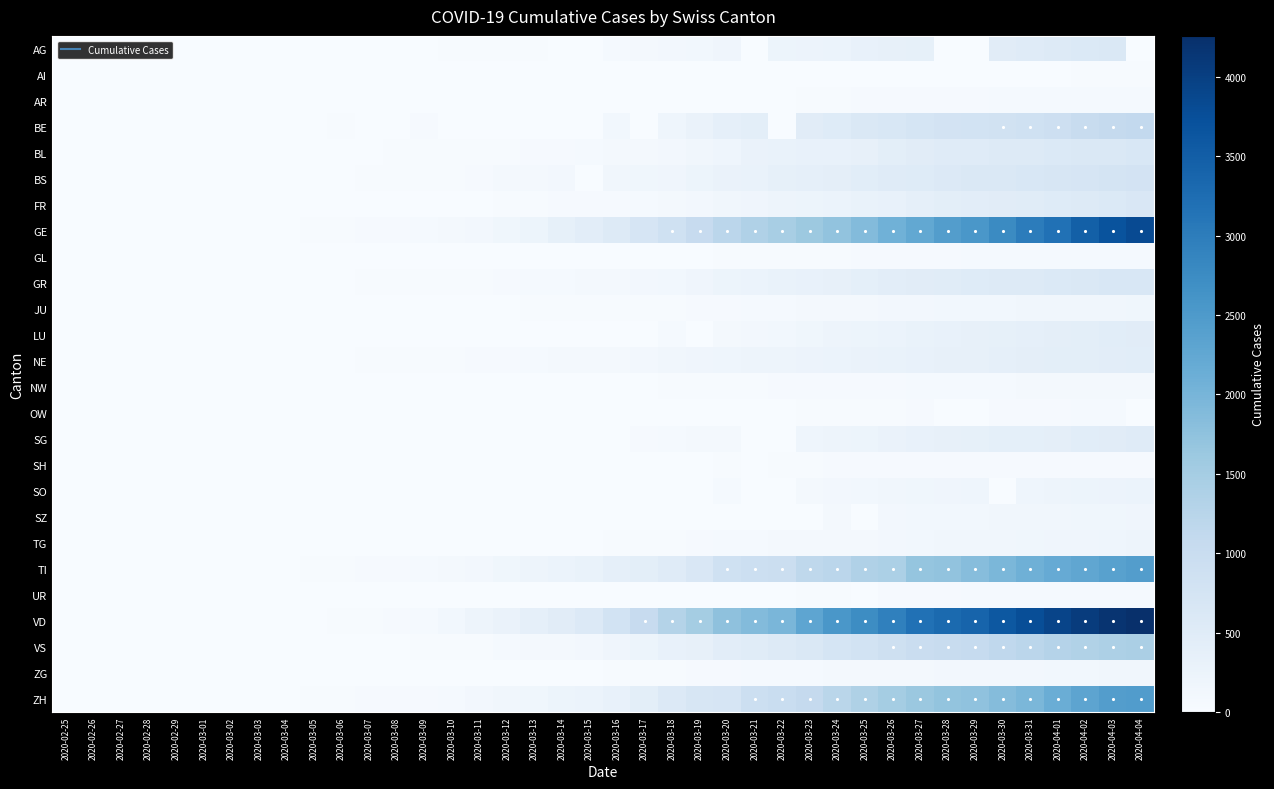

Reading right to left, extract all data points from this chart.

AG: 2020-04-04=0	2020-04-03=626	2020-04-02=592	2020-04-01=549	2020-03-31=499	2020-03-30=481	2020-03-29=0	2020-03-28=0	2020-03-27=364	2020-03-26=349	2020-03-25=319	2020-03-24=266	2020-03-23=241	2020-03-22=232	2020-03-21=0	2020-03-20=168	2020-03-19=118	2020-03-18=101	2020-03-17=67	2020-03-16=52	2020-03-15=0	2020-03-14=0	2020-03-13=32	2020-03-12=27	2020-03-11=18	2020-03-10=17	2020-03-09=14	2020-03-08=0	2020-03-07=0	2020-03-06=12	2020-03-05=9	2020-03-04=7	2020-03-03=6	2020-03-02=2	2020-03-01=0	2020-02-29=0	2020-02-28=1	2020-02-27=0	2020-02-26=0	2020-02-25=0
AI: 2020-04-04=21	2020-04-03=20	2020-04-02=20	2020-04-01=0	2020-03-31=14	2020-03-30=14	2020-03-29=0	2020-03-28=13	2020-03-27=12	2020-03-26=11	2020-03-25=9	2020-03-24=8	2020-03-23=0	2020-03-22=0	2020-03-21=0	2020-03-20=0	2020-03-19=6	2020-03-18=0	2020-03-17=5	2020-03-16=4	2020-03-15=0	2020-03-14=2	2020-03-13=0	2020-03-12=0	2020-03-11=0	2020-03-10=0	2020-03-09=0	2020-03-08=0	2020-03-07=0	2020-03-06=0	2020-03-05=0	2020-03-04=0	2020-03-03=0	2020-03-02=0	2020-03-01=0	2020-02-29=0	2020-02-28=0	2020-02-27=0	2020-02-26=0	2020-02-25=0
AR: 2020-04-04=66	2020-04-03=65	2020-04-02=64	2020-04-01=61	2020-03-31=58	2020-03-30=50	2020-03-29=48	2020-03-28=45	2020-03-27=44	2020-03-26=42	2020-03-25=34	2020-03-24=33	2020-03-23=30	2020-03-22=0	2020-03-21=0	2020-03-20=0	2020-03-19=0	2020-03-18=11	2020-03-17=0	2020-03-16=0	2020-03-15=0	2020-03-14=0	2020-03-13=0	2020-03-12=5	2020-03-11=0	2020-03-10=0	2020-03-09=2	2020-03-08=1	2020-03-07=1	2020-03-06=1	2020-03-05=1	2020-03-04=0	2020-03-03=0	2020-03-02=0	2020-03-01=0	2020-02-29=0	2020-02-28=0	2020-02-27=0	2020-02-26=0	2020-02-25=0
BE: 2020-04-04=1106	2020-04-03=1073	2020-04-02=1003	2020-04-01=909	2020-03-31=856	2020-03-30=826	2020-03-29=798	2020-03-28=767	2020-03-27=718	2020-03-26=660	2020-03-25=624	2020-03-24=532	2020-03-23=470	2020-03-22=0	2020-03-21=418	2020-03-20=377	2020-03-19=282	2020-03-18=193	2020-03-17=0	2020-03-16=123	2020-03-15=0	2020-03-14=0	2020-03-13=0	2020-03-12=0	2020-03-11=0	2020-03-10=0	2020-03-09=34	2020-03-08=0	2020-03-07=0	2020-03-06=17	2020-03-05=0	2020-03-04=6	2020-03-03=0	2020-03-02=4	2020-03-01=2	2020-02-29=0	2020-02-28=1	2020-02-27=0	2020-02-26=0	2020-02-25=0
BL: 2020-04-04=656	2020-04-03=625	2020-04-02=610	2020-04-01=588	2020-03-31=561	2020-03-30=539	2020-03-29=511	2020-03-28=502	2020-03-27=466	2020-03-26=422	2020-03-25=341	2020-03-24=306	2020-03-23=302	2020-03-22=289	2020-03-21=282	2020-03-20=184	2020-03-19=134	2020-03-18=116	2020-03-17=89	2020-03-16=76	2020-03-15=54	2020-03-14=47	2020-03-13=42	2020-03-12=26	2020-03-11=26	2020-03-10=22	2020-03-09=20	2020-03-08=19	2020-03-07=15	2020-03-06=6	2020-03-05=6	2020-03-04=2	2020-03-03=2	2020-03-02=2	2020-03-01=2	2020-02-29=2	2020-02-28=1	2020-02-27=0	2020-02-26=0	2020-02-25=0
BS: 2020-04-04=767	2020-04-03=754	2020-04-02=714	2020-04-01=687	2020-03-31=653	2020-03-30=617	2020-03-29=605	2020-03-28=569	2020-03-27=530	2020-03-26=501	2020-03-25=462	2020-03-24=410	2020-03-23=374	2020-03-22=356	2020-03-21=297	2020-03-20=270	2020-03-19=220	2020-03-18=181	2020-03-17=164	2020-03-16=143	2020-03-15=0	2020-03-14=100	2020-03-13=92	2020-03-12=73	2020-03-11=49	2020-03-10=33	2020-03-09=28	2020-03-08=24	2020-03-07=21	2020-03-06=15	2020-03-05=8	2020-03-04=3	2020-03-03=3	2020-03-02=1	2020-03-01=1	2020-02-29=1	2020-02-28=1	2020-02-27=1	2020-02-26=0	2020-02-25=0
FR: 2020-04-04=638	2020-04-03=588	2020-04-02=550	2020-04-01=525	2020-03-31=491	2020-03-30=477	2020-03-29=442	2020-03-28=421	2020-03-27=369	2020-03-26=309	2020-03-25=293	2020-03-24=255	2020-03-23=226	2020-03-22=202	2020-03-21=167	2020-03-20=145	2020-03-19=111	2020-03-18=86	2020-03-17=59	2020-03-16=45	2020-03-15=40	2020-03-14=36	2020-03-13=29	2020-03-12=22	2020-03-11=16	2020-03-10=0	2020-03-09=11	2020-03-08=8	2020-03-07=0	2020-03-06=0	2020-03-05=6	2020-03-04=4	2020-03-03=0	2020-03-02=2	2020-03-01=1	2020-02-29=0	2020-02-28=0	2020-02-27=0	2020-02-26=0	2020-02-25=0
GE: 2020-04-04=3816	2020-04-03=3678	2020-04-02=3469	2020-04-01=3180	2020-03-31=3003	2020-03-30=2761	2020-03-29=2547	2020-03-28=2436	2020-03-27=2231	2020-03-26=2073	2020-03-25=1870	2020-03-24=1729	2020-03-23=1611	2020-03-22=1453	2020-03-21=1350	2020-03-20=1212	2020-03-19=1041	2020-03-18=863	2020-03-17=710	2020-03-16=556	2020-03-15=435	2020-03-14=351	2020-03-13=227	2020-03-12=155	2020-03-11=114	2020-03-10=80	2020-03-09=60	2020-03-08=45	2020-03-07=43	2020-03-06=30	2020-03-05=20	2020-03-04=16	2020-03-03=14	2020-03-02=11	2020-03-01=10	2020-02-29=9	2020-02-28=5	2020-02-27=1	2020-02-26=1	2020-02-25=0
GL: 2020-04-04=61	2020-04-03=59	2020-04-02=58	2020-04-01=56	2020-03-31=53	2020-03-30=51	2020-03-29=50	2020-03-28=47	2020-03-27=47	2020-03-26=43	2020-03-25=40	2020-03-24=33	2020-03-23=31	2020-03-22=29	2020-03-21=25	2020-03-20=20	2020-03-19=16	2020-03-18=14	2020-03-17=12	2020-03-16=10	2020-03-15=10	2020-03-14=8	2020-03-13=6	2020-03-12=3	2020-03-11=1	2020-03-10=1	2020-03-09=0	2020-03-08=0	2020-03-07=0	2020-03-06=0	2020-03-05=0	2020-03-04=0	2020-03-03=0	2020-03-02=0	2020-03-01=0	2020-02-29=0	2020-02-28=0	2020-02-27=0	2020-02-26=0	2020-02-25=0
GR: 2020-04-04=657	2020-04-03=649	2020-04-02=622	2020-04-01=592	2020-03-31=547	2020-03-30=535	2020-03-29=519	2020-03-28=495	2020-03-27=474	2020-03-26=433	2020-03-25=393	2020-03-24=343	2020-03-23=300	2020-03-22=284	2020-03-21=258	2020-03-20=226	2020-03-19=182	2020-03-18=128	2020-03-17=101	2020-03-16=84	2020-03-15=71	2020-03-14=56	2020-03-13=53	2020-03-12=43	2020-03-11=31	2020-03-10=22	2020-03-09=18	2020-03-08=18	2020-03-07=17	2020-03-06=16	2020-03-05=14	2020-03-04=12	2020-03-03=9	2020-03-02=9	2020-03-01=6	2020-02-29=6	2020-02-28=6	2020-02-27=2	2020-02-26=2	2020-02-25=0
JU: 2020-04-04=154	2020-04-03=149	2020-04-02=149	2020-04-01=145	2020-03-31=140	2020-03-30=128	2020-03-29=127	2020-03-28=119	2020-03-27=114	2020-03-26=100	2020-03-25=92	2020-03-24=82	2020-03-23=69	2020-03-22=61	2020-03-21=54	2020-03-20=44	2020-03-19=36	2020-03-18=32	2020-03-17=29	2020-03-16=25	2020-03-15=19	2020-03-14=18	2020-03-13=17	2020-03-12=12	2020-03-11=7	2020-03-10=7	2020-03-09=7	2020-03-08=5	2020-03-07=5	2020-03-06=4	2020-03-05=4	2020-03-04=2	2020-03-03=2	2020-03-02=1	2020-03-01=1	2020-02-29=1	2020-02-28=1	2020-02-27=1	2020-02-26=0	2020-02-25=0
LU: 2020-04-04=469	2020-04-03=449	2020-04-02=422	2020-04-01=401	2020-03-31=375	2020-03-30=351	2020-03-29=339	2020-03-28=317	2020-03-27=287	2020-03-26=253	2020-03-25=228	2020-03-24=205	2020-03-23=156	2020-03-22=131	2020-03-21=109	2020-03-20=92	2020-03-19=0	2020-03-18=65	2020-03-17=0	2020-03-16=0	2020-03-15=0	2020-03-14=0	2020-03-13=0	2020-03-12=0	2020-03-11=0	2020-03-10=0	2020-03-09=0	2020-03-08=0	2020-03-07=0	2020-03-06=0	2020-03-05=0	2020-03-04=0	2020-03-03=0	2020-03-02=0	2020-03-01=0	2020-02-29=0	2020-02-28=0	2020-02-27=0	2020-02-26=0	2020-02-25=0
NE: 2020-04-04=452	2020-04-03=444	2020-04-02=430	2020-04-01=420	2020-03-31=402	2020-03-30=378	2020-03-29=346	2020-03-28=337	2020-03-27=316	2020-03-26=299	2020-03-25=280	2020-03-24=265	2020-03-23=247	2020-03-22=216	2020-03-21=200	2020-03-20=189	2020-03-19=175	2020-03-18=146	2020-03-17=114	2020-03-16=93	2020-03-15=74	2020-03-14=68	2020-03-13=59	2020-03-12=46	2020-03-11=37	2020-03-10=31	2020-03-09=27	2020-03-08=24	2020-03-07=18	2020-03-06=13	2020-03-05=9	2020-03-04=8	2020-03-03=1	2020-03-02=1	2020-03-01=1	2020-02-29=0	2020-02-28=0	2020-02-27=0	2020-02-26=0	2020-02-25=0
NW: 2020-04-04=80	2020-04-03=79	2020-04-02=76	2020-04-01=70	2020-03-31=70	2020-03-30=63	2020-03-29=59	2020-03-28=55	2020-03-27=54	2020-03-26=48	2020-03-25=44	2020-03-24=42	2020-03-23=39	2020-03-22=36	2020-03-21=33	2020-03-20=28	2020-03-19=25	2020-03-18=18	2020-03-17=12	2020-03-16=10	2020-03-15=8	2020-03-14=5	2020-03-13=5	2020-03-12=5	2020-03-11=4	2020-03-10=0	2020-03-09=0	2020-03-08=0	2020-03-07=0	2020-03-06=0	2020-03-05=0	2020-03-04=0	2020-03-03=0	2020-03-02=0	2020-03-01=0	2020-02-29=0	2020-02-28=0	2020-02-27=0	2020-02-26=0	2020-02-25=0
OW: 2020-04-04=0	2020-04-03=56	2020-04-02=51	2020-04-01=49	2020-03-31=47	2020-03-30=46	2020-03-29=0	2020-03-28=0	2020-03-27=37	2020-03-26=30	2020-03-25=27	2020-03-24=25	2020-03-23=24	2020-03-22=0	2020-03-21=0	2020-03-20=0	2020-03-19=0	2020-03-18=0	2020-03-17=0	2020-03-16=0	2020-03-15=0	2020-03-14=0	2020-03-13=1	2020-03-12=0	2020-03-11=0	2020-03-10=0	2020-03-09=0	2020-03-08=0	2020-03-07=0	2020-03-06=0	2020-03-05=0	2020-03-04=0	2020-03-03=0	2020-03-02=0	2020-03-01=0	2020-02-29=0	2020-02-28=0	2020-02-27=0	2020-02-26=0	2020-02-25=0
SG: 2020-04-04=504	2020-04-03=480	2020-04-02=455	2020-04-01=414	2020-03-31=394	2020-03-30=389	2020-03-29=365	2020-03-28=339	2020-03-27=306	2020-03-26=280	2020-03-25=228	2020-03-24=200	2020-03-23=185	2020-03-22=0	2020-03-21=0	2020-03-20=98	2020-03-19=85	2020-03-18=61	2020-03-17=47	2020-03-16=0	2020-03-15=0	2020-03-14=0	2020-03-13=0	2020-03-12=15	2020-03-11=0	2020-03-10=0	2020-03-09=0	2020-03-08=0	2020-03-07=0	2020-03-06=2	2020-03-05=0	2020-03-04=1	2020-03-03=0	2020-03-02=0	2020-03-01=0	2020-02-29=0	2020-02-28=0	2020-02-27=0	2020-02-26=0	2020-02-25=0
SH: 2020-04-04=47	2020-04-03=47	2020-04-02=47	2020-04-01=44	2020-03-31=44	2020-03-30=42	2020-03-29=41	2020-03-28=40	2020-03-27=37	2020-03-26=36	2020-03-25=35	2020-03-24=34	2020-03-23=32	2020-03-22=30	2020-03-21=0	2020-03-20=17	2020-03-19=12	2020-03-18=8	2020-03-17=2	2020-03-16=2	2020-03-15=1	2020-03-14=1	2020-03-13=1	2020-03-12=1	2020-03-11=1	2020-03-10=0	2020-03-09=0	2020-03-08=0	2020-03-07=0	2020-03-06=0	2020-03-05=0	2020-03-04=0	2020-03-03=0	2020-03-02=0	2020-03-01=0	2020-02-29=0	2020-02-28=0	2020-02-27=0	2020-02-26=0	2020-02-25=0
SO: 2020-04-04=250	2020-04-03=237	2020-04-02=227	2020-04-01=216	2020-03-31=196	2020-03-30=0	2020-03-29=190	2020-03-28=173	2020-03-27=157	2020-03-26=141	2020-03-25=129	2020-03-24=104	2020-03-23=95	2020-03-22=0	2020-03-21=0	2020-03-20=66	2020-03-19=0	2020-03-18=0	2020-03-17=0	2020-03-16=0	2020-03-15=0	2020-03-14=0	2020-03-13=0	2020-03-12=0	2020-03-11=0	2020-03-10=0	2020-03-09=0	2020-03-08=0	2020-03-07=0	2020-03-06=1	2020-03-05=0	2020-03-04=0	2020-03-03=0	2020-03-02=0	2020-03-01=0	2020-02-29=0	2020-02-28=0	2020-02-27=0	2020-02-26=0	2020-02-25=0
SZ: 2020-04-04=168	2020-04-03=165	2020-04-02=155	2020-04-01=146	2020-03-31=140	2020-03-30=135	2020-03-29=128	2020-03-28=122	2020-03-27=119	2020-03-26=107	2020-03-25=0	2020-03-24=97	2020-03-23=0	2020-03-22=0	2020-03-21=0	2020-03-20=0	2020-03-19=0	2020-03-18=0	2020-03-17=0	2020-03-16=0	2020-03-15=13	2020-03-14=0	2020-03-13=9	2020-03-12=0	2020-03-11=0	2020-03-10=0	2020-03-09=0	2020-03-08=0	2020-03-07=0	2020-03-06=6	2020-03-05=0	2020-03-04=3	2020-03-03=1	2020-03-02=0	2020-03-01=0	2020-02-29=0	2020-02-28=0	2020-02-27=0	2020-02-26=0	2020-02-25=0
TG: 2020-04-04=209	2020-04-03=199	2020-04-02=180	2020-04-01=167	2020-03-31=155	2020-03-30=149	2020-03-29=139	2020-03-28=135	2020-03-27=118	2020-03-26=111	2020-03-25=97	2020-03-24=88	2020-03-23=82	2020-03-22=76	2020-03-21=57	2020-03-20=50	2020-03-19=37	2020-03-18=32	2020-03-17=23	2020-03-16=17	2020-03-15=11	2020-03-14=8	2020-03-13=7	2020-03-12=5	2020-03-11=5	2020-03-10=2	2020-03-09=1	2020-03-08=1	2020-03-07=1	2020-03-06=1	2020-03-05=0	2020-03-04=0	2020-03-03=0	2020-03-02=0	2020-03-01=0	2020-02-29=0	2020-02-28=0	2020-02-27=0	2020-02-26=0	2020-02-25=0
TI: 2020-04-04=2442	2020-04-03=2377	2020-04-02=2271	2020-04-01=2195	2020-03-31=2091	2020-03-30=1962	2020-03-29=1837	2020-03-28=1727	2020-03-27=1688	2020-03-26=1401	2020-03-25=1354	2020-03-24=1209	2020-03-23=1162	2020-03-22=945	2020-03-21=916	2020-03-20=849	2020-03-19=638	2020-03-18=511	2020-03-17=426	2020-03-16=368	2020-03-15=293	2020-03-14=265	2020-03-13=206	2020-03-12=163	2020-03-11=108	2020-03-10=75	2020-03-09=61	2020-03-08=49	2020-03-07=41	2020-03-06=28	2020-03-05=25	2020-03-04=13	2020-03-03=8	2020-03-02=4	2020-03-01=2	2020-02-29=2	2020-02-28=1	2020-02-27=1	2020-02-26=1	2020-02-25=0
UR: 2020-04-04=66	2020-04-03=62	2020-04-02=60	2020-04-01=59	2020-03-31=57	2020-03-30=53	2020-03-29=50	2020-03-28=48	2020-03-27=40	2020-03-26=38	2020-03-25=0	2020-03-24=25	2020-03-23=22	2020-03-22=0	2020-03-21=12	2020-03-20=7	2020-03-19=7	2020-03-18=5	2020-03-17=0	2020-03-16=0	2020-03-15=0	2020-03-14=0	2020-03-13=0	2020-03-12=2	2020-03-11=0	2020-03-10=0	2020-03-09=0	2020-03-08=0	2020-03-07=0	2020-03-06=0	2020-03-05=0	2020-03-04=0	2020-03-03=0	2020-03-02=0	2020-03-01=0	2020-02-29=0	2020-02-28=0	2020-02-27=0	2020-02-26=0	2020-02-25=0
VD: 2020-04-04=4257	2020-04-03=4185	2020-04-02=4050	2020-04-01=3916	2020-03-31=3764	2020-03-30=3605	2020-03-29=3393	2020-03-28=3308	2020-03-27=3177	2020-03-26=2943	2020-03-25=2738	2020-03-24=2546	2020-03-23=2281	2020-03-22=1975	2020-03-21=1873	2020-03-20=1754	2020-03-19=1513	2020-03-18=1303	2020-03-17=1039	2020-03-16=796	2020-03-15=566	2020-03-14=477	2020-03-13=370	2020-03-12=277	2020-03-11=203	2020-03-10=130	2020-03-09=51	2020-03-08=40	2020-03-07=30	2020-03-06=23	2020-03-05=0	2020-03-04=0	2020-03-03=0	2020-03-02=0	2020-03-01=0	2020-02-29=0	2020-02-28=0	2020-02-27=0	2020-02-26=0	2020-02-25=0
VS: 2020-04-04=1418	2020-04-03=1385	2020-04-02=1334	2020-04-01=1282	2020-03-31=1211	2020-03-30=1144	2020-03-29=1055	2020-03-28=1017	2020-03-27=968	2020-03-26=874	2020-03-25=793	2020-03-24=728	2020-03-23=628	2020-03-22=535	2020-03-21=498	2020-03-20=436	2020-03-19=349	2020-03-18=312	2020-03-17=225	2020-03-16=172	2020-03-15=115	2020-03-14=98	2020-03-13=76	2020-03-12=53	2020-03-11=30	2020-03-10=22	2020-03-09=17	2020-03-08=12	2020-03-07=7	2020-03-06=6	2020-03-05=5	2020-03-04=4	2020-03-03=3	2020-03-02=3	2020-03-01=2	2020-02-29=1	2020-02-28=1	2020-02-27=0	2020-02-26=0	2020-02-25=0
ZG: 2020-04-04=146	2020-04-03=138	2020-04-02=131	2020-04-01=125	2020-03-31=114	2020-03-30=112	2020-03-29=101	2020-03-28=101	2020-03-27=94	2020-03-26=87	2020-03-25=80	2020-03-24=72	2020-03-23=53	2020-03-22=53	2020-03-21=53	2020-03-20=48	2020-03-19=37	2020-03-18=33	2020-03-17=29	2020-03-16=20	2020-03-15=13	2020-03-14=11	2020-03-13=11	2020-03-12=11	2020-03-11=11	2020-03-10=10	2020-03-09=10	2020-03-08=3	2020-03-07=3	2020-03-06=3	2020-03-05=2	2020-03-04=1	2020-03-03=1	2020-03-02=0	2020-03-01=0	2020-02-29=0	2020-02-28=0	2020-02-27=0	2020-02-26=0	2020-02-25=0
ZH: 2020-04-04=2461	2020-04-03=2428	2020-04-02=2300	2020-04-01=2136	2020-03-31=1947	2020-03-30=1859	2020-03-29=1733	2020-03-28=1701	2020-03-27=1627	2020-03-26=1500	2020-03-25=1368	2020-03-24=1221	2020-03-23=1073	2020-03-22=984	2020-03-21=925	2020-03-20=711	2020-03-19=679	2020-03-18=568	2020-03-17=429	2020-03-16=326	2020-03-15=250	2020-03-14=218	2020-03-13=163	2020-03-12=140	2020-03-11=101	2020-03-10=62	2020-03-09=49	2020-03-08=40	2020-03-07=34	2020-03-06=29	2020-03-05=23	2020-03-04=15	2020-03-03=13	2020-03-02=10	2020-03-01=7	2020-02-29=6	2020-02-28=2	2020-02-27=2	2020-02-26=0	2020-02-25=0